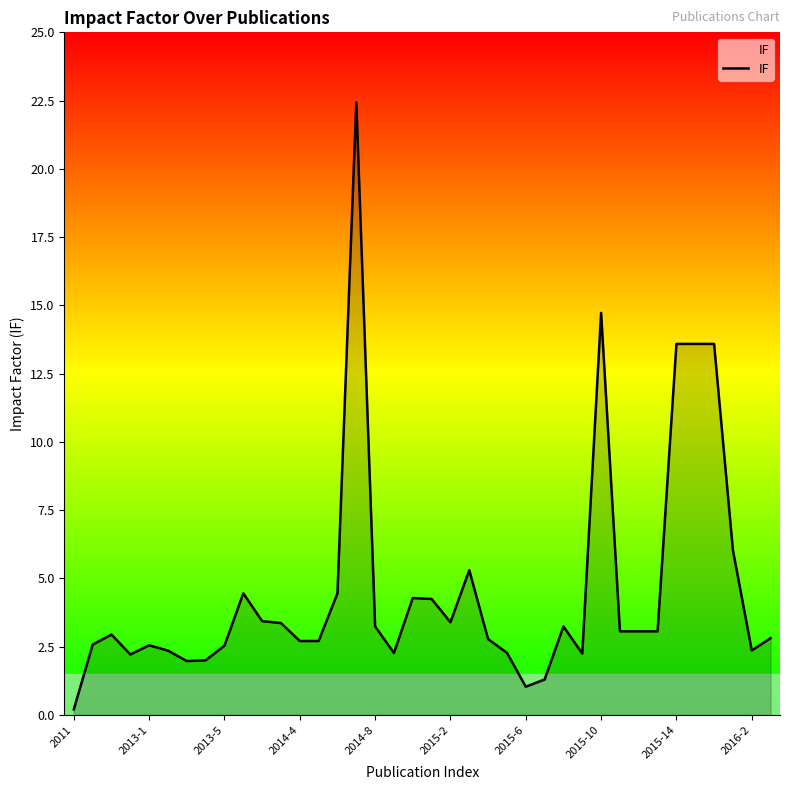

What is the maximum value shown in the chart?

22.4